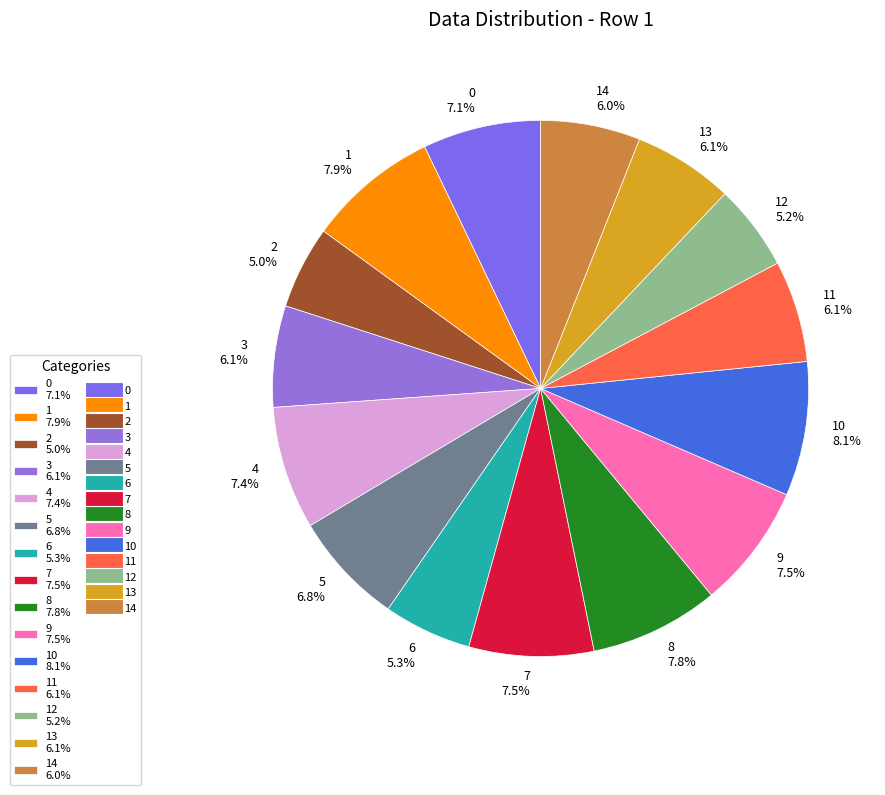

Do 14 6.0% and 11 6.1% together represent more than half of the pie?

No